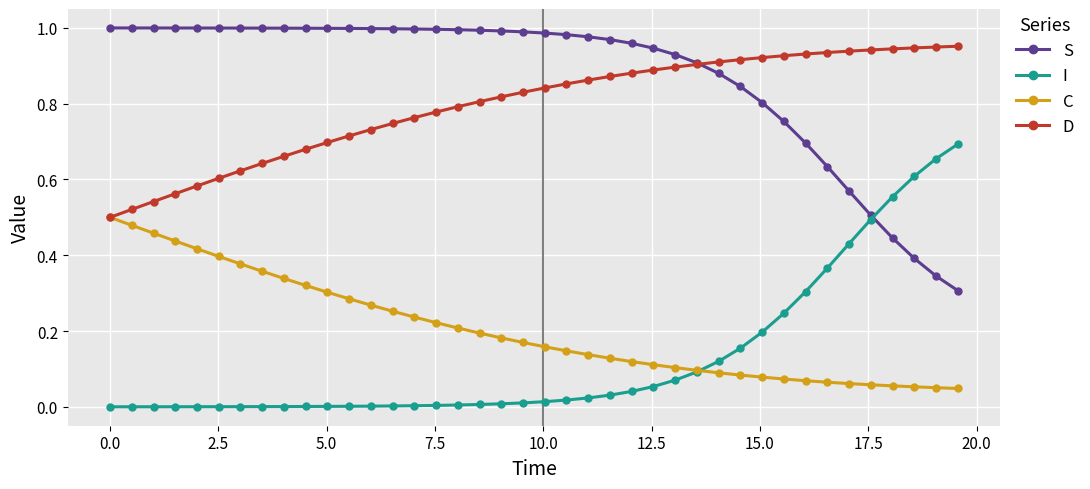

Which series has the largest total across all categories?

S